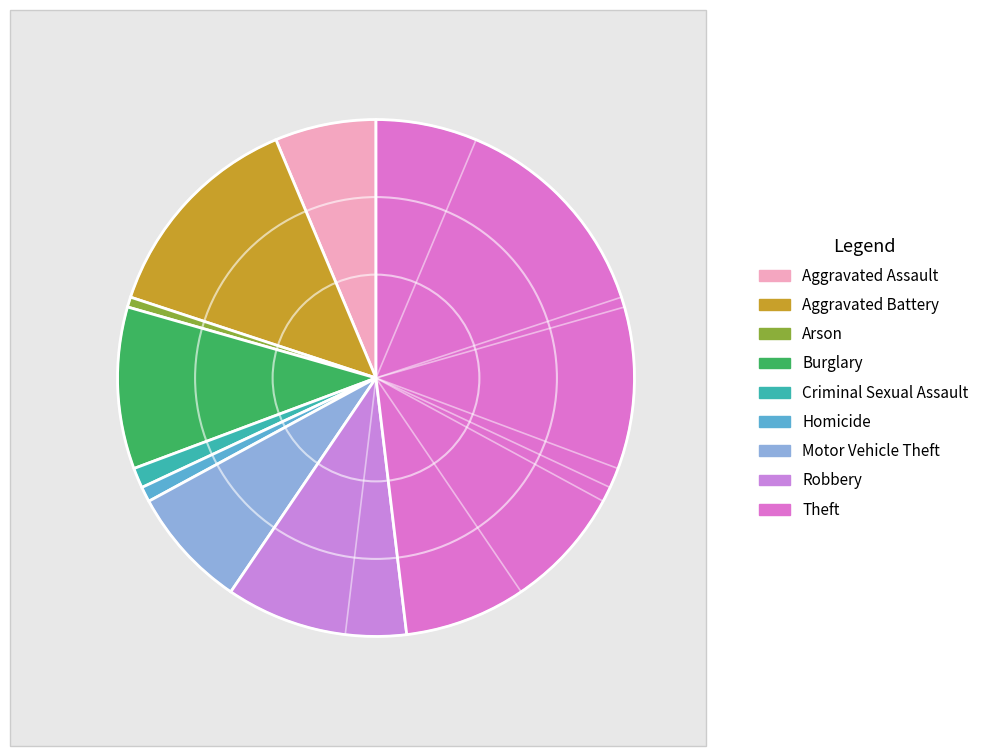

Is it true that Aggravated Assault is 6% of the pie?

True